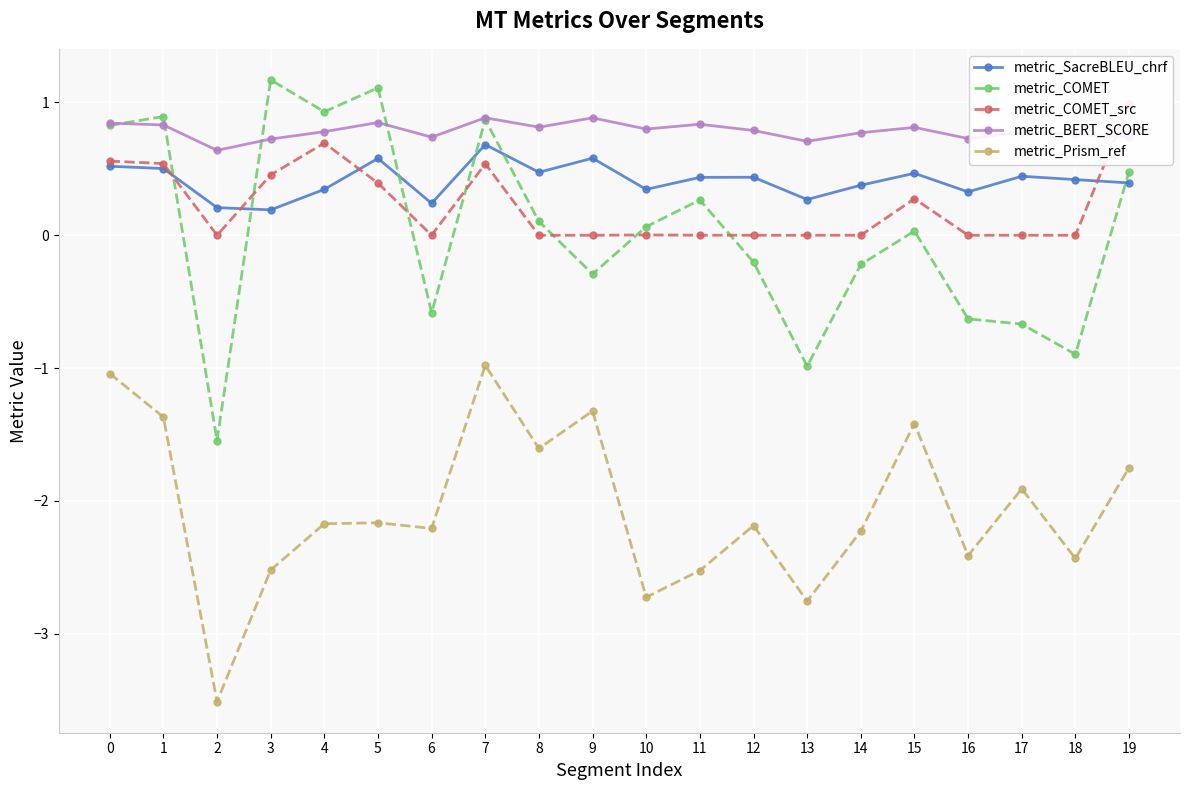

Read the metric_SacreBLEU_chrf value at 0.

0.5